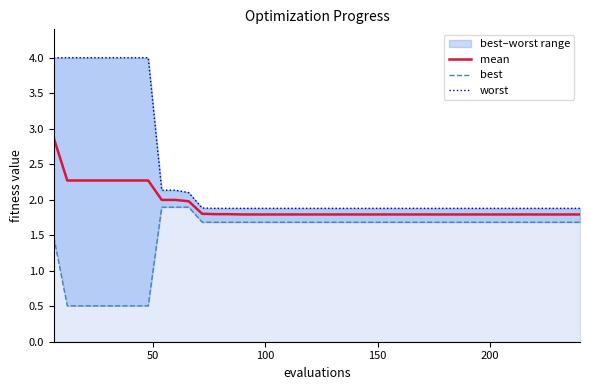

Reading right to left, transcribe all the data shown in this chart.

mean: 1.8	1.8	1.8	1.8	1.8	1.8	1.8	1.8	1.8	1.8	1.8	1.8	1.8	1.8	1.8	1.8	1.8	1.8	1.8	1.8	1.8	1.8	1.8	1.8	1.8	1.8	1.8	1.8	1.8	2.0	2.0	2.0	2.3	2.3	2.3	2.3	2.3	2.3	2.3	2.9
best: 1.7	1.7	1.7	1.7	1.7	1.7	1.7	1.7	1.7	1.7	1.7	1.7	1.7	1.7	1.7	1.7	1.7	1.7	1.7	1.7	1.7	1.7	1.7	1.7	1.7	1.7	1.7	1.7	1.7	1.9	1.9	1.9	0.5	0.5	0.5	0.5	0.5	0.5	0.5	1.5
worst: 1.9	1.9	1.9	1.9	1.9	1.9	1.9	1.9	1.9	1.9	1.9	1.9	1.9	1.9	1.9	1.9	1.9	1.9	1.9	1.9	1.9	1.9	1.9	1.9	1.9	1.9	1.9	1.9	1.9	2.1	2.1	2.1	4.0	4.0	4.0	4.0	4.0	4.0	4.0	4.0